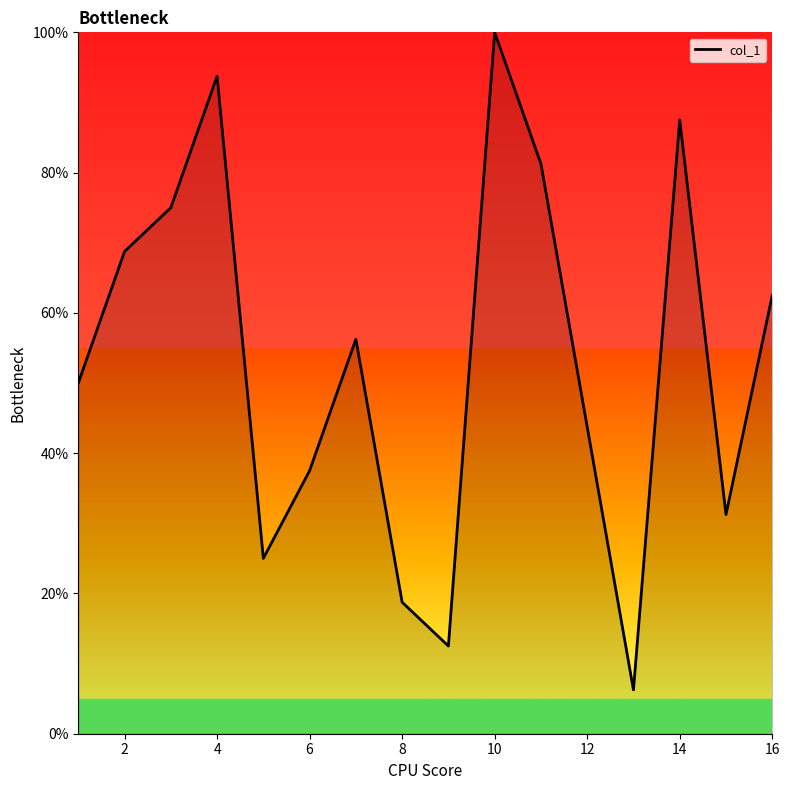

Reading right to left, extract all data points from this chart.

62.5	31.2	87.5	6.2	43.8	81.2	100.0	12.5	18.8	56.2	37.5	25.0	93.8	75.0	68.8	50.0